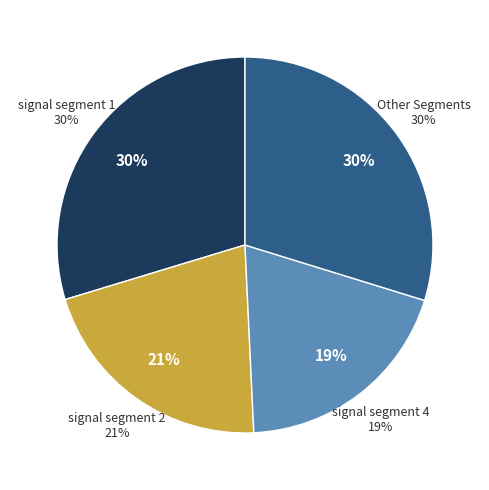

Is signal segment 5 the majority of the pie?

No